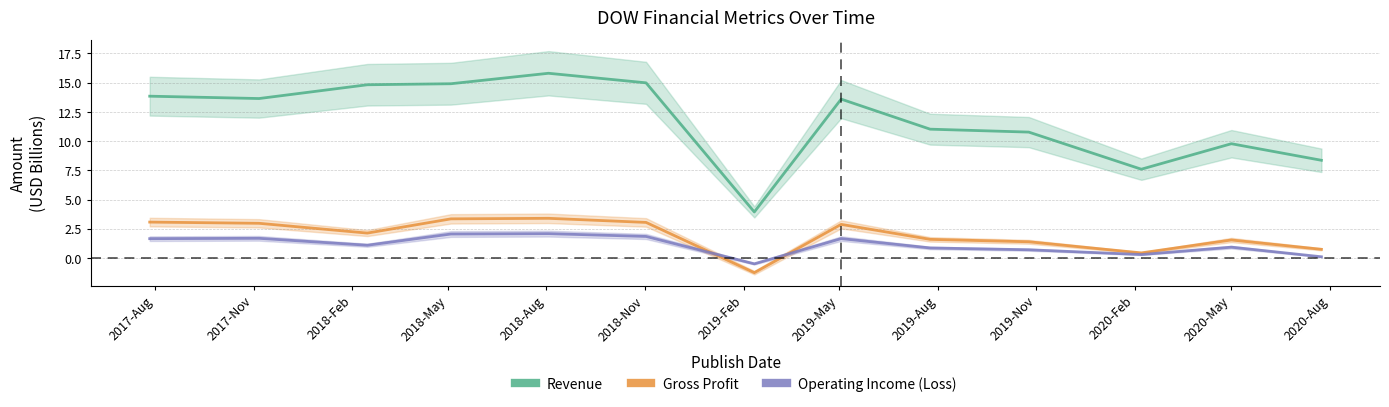

True or false: Revenue and Gross Profit cross at least once.

False